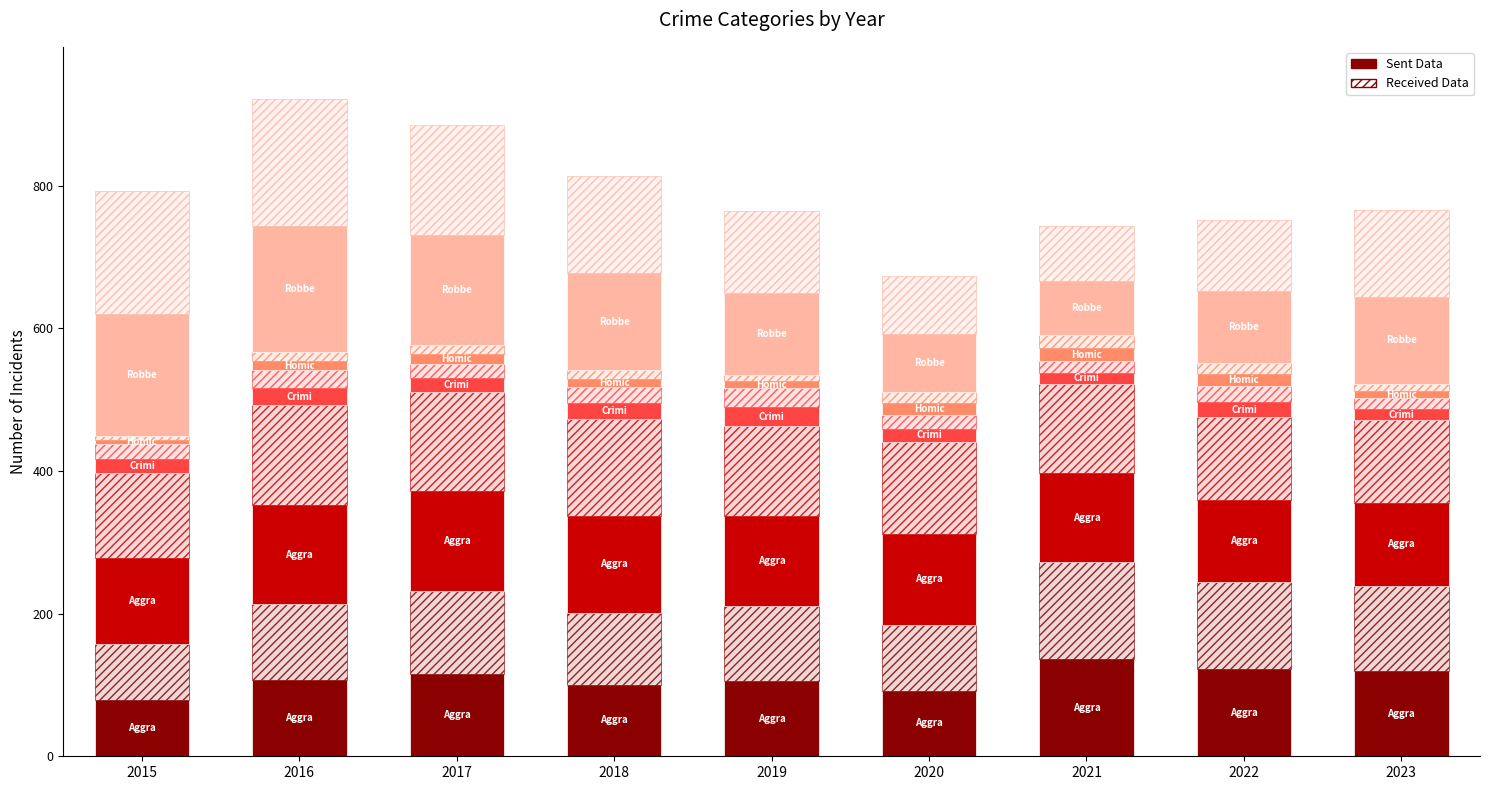

What value does the Robbery series have at 2019, to the nearest 5?

230